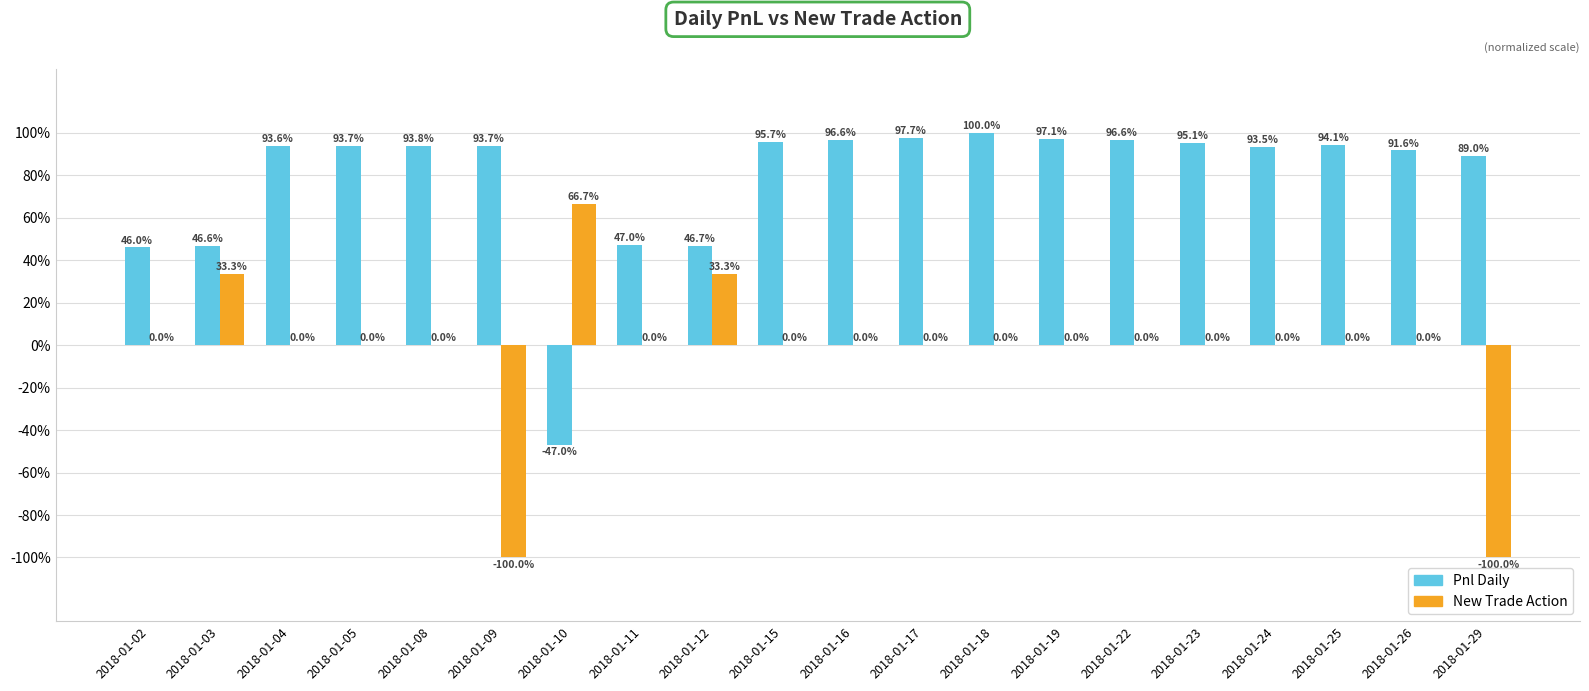

Which series has the widest spread of values?

New Trade Action